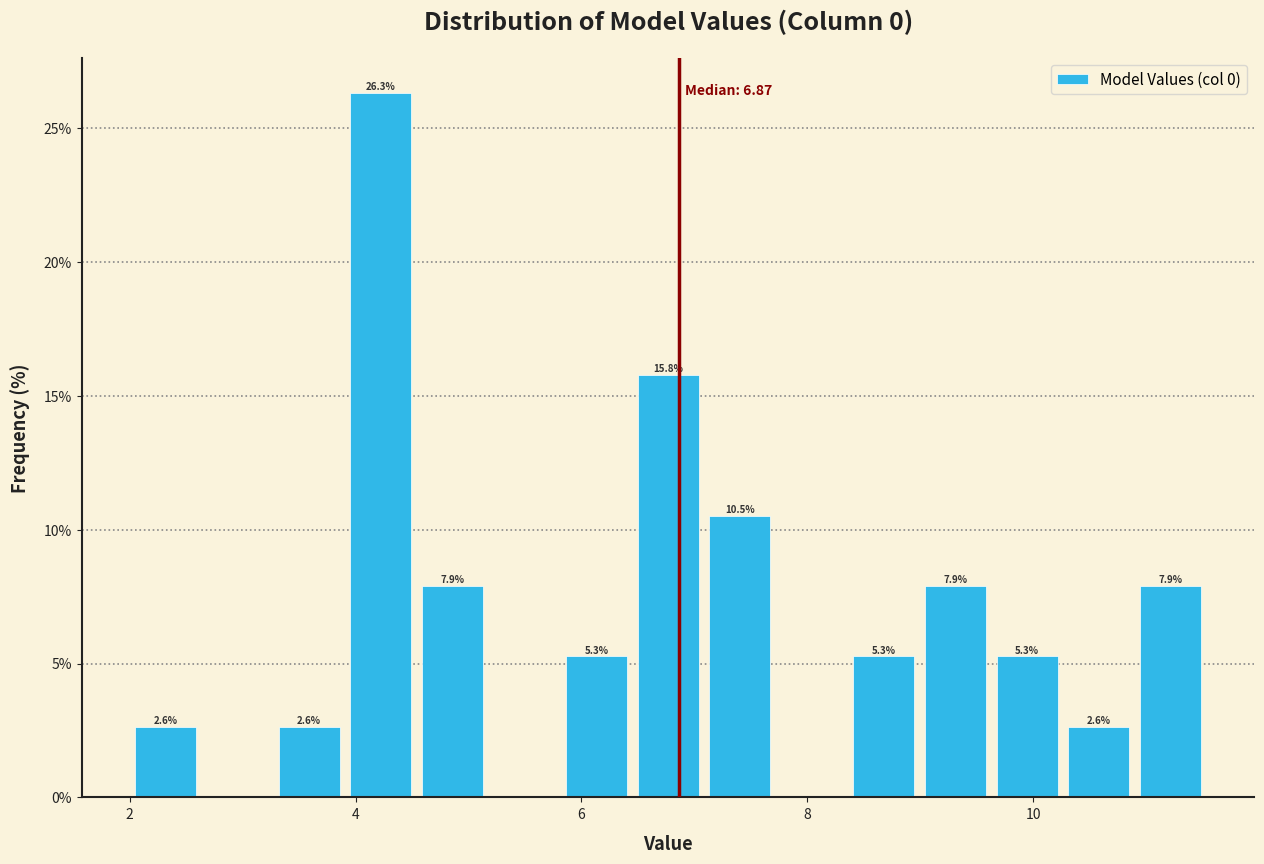

Around what value on the x-axis is the tallest bar? Give the approximate position of its centre, as read against the axis.

4.2